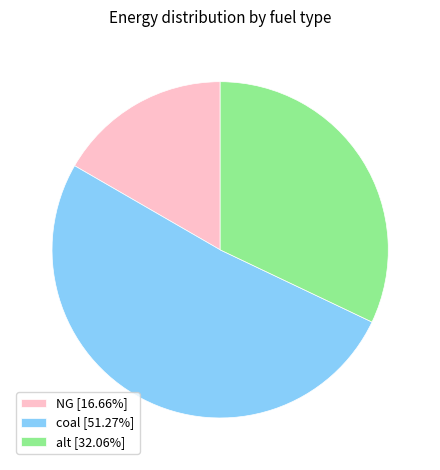

Does any single category account for the majority?

Yes